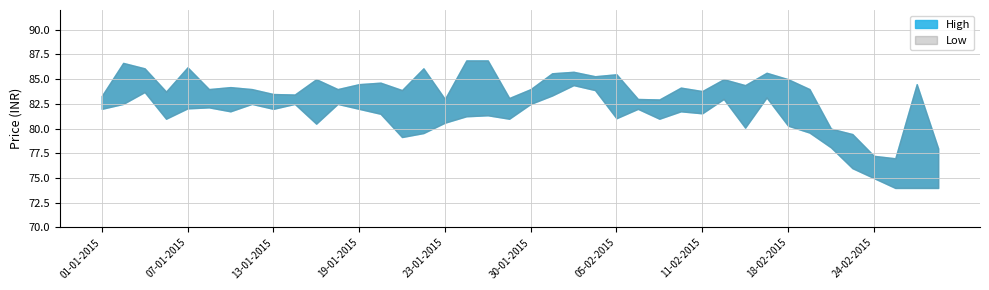

Where is Low nearest to the value 79?

21-01-2015